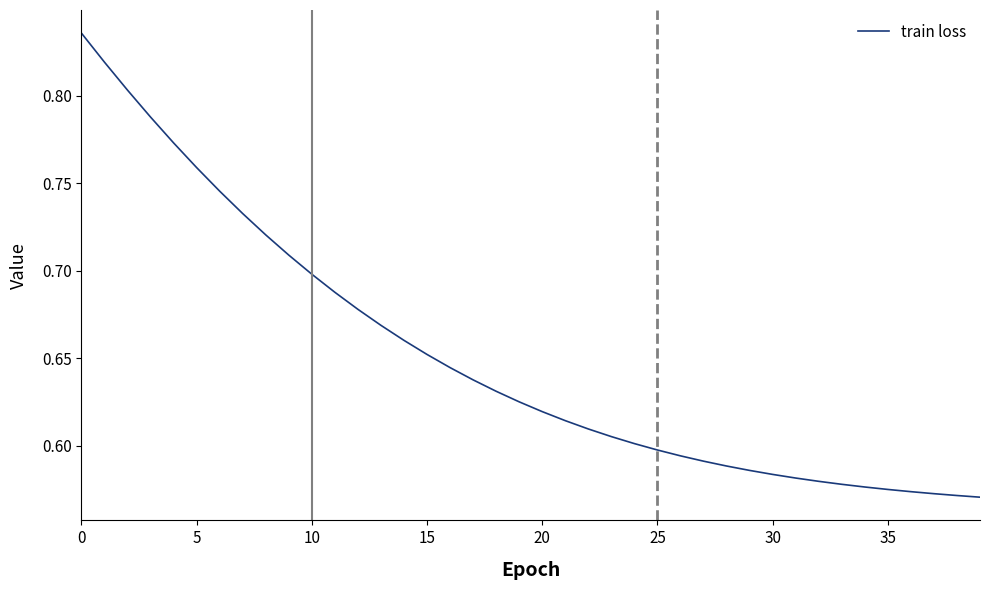

What is the difference between the maximum and minimum values?

0.3